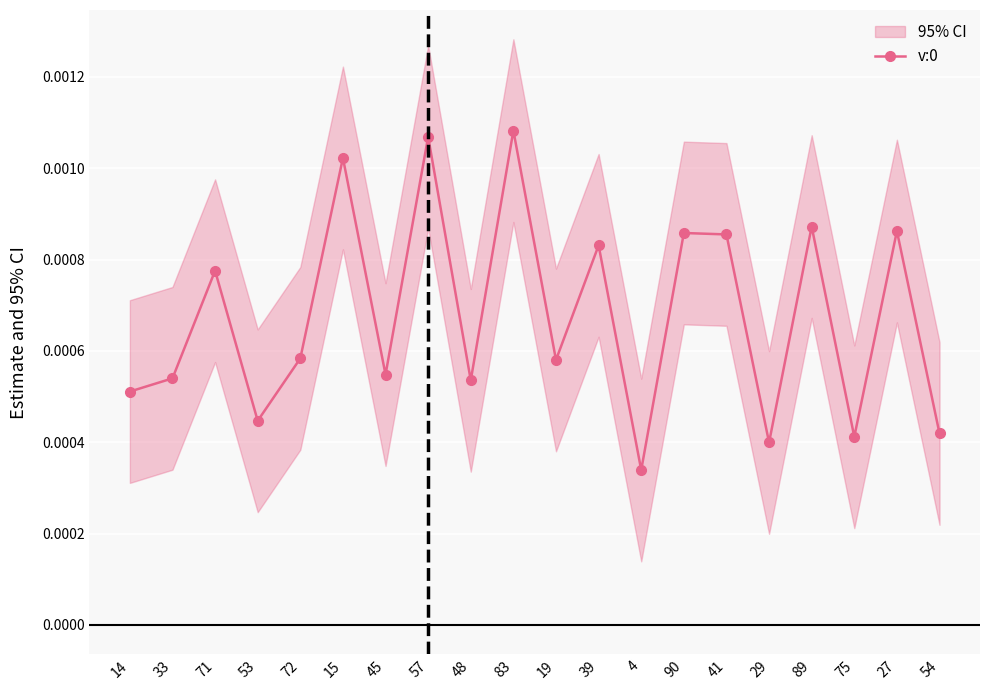

Where is the first local maximum?

71